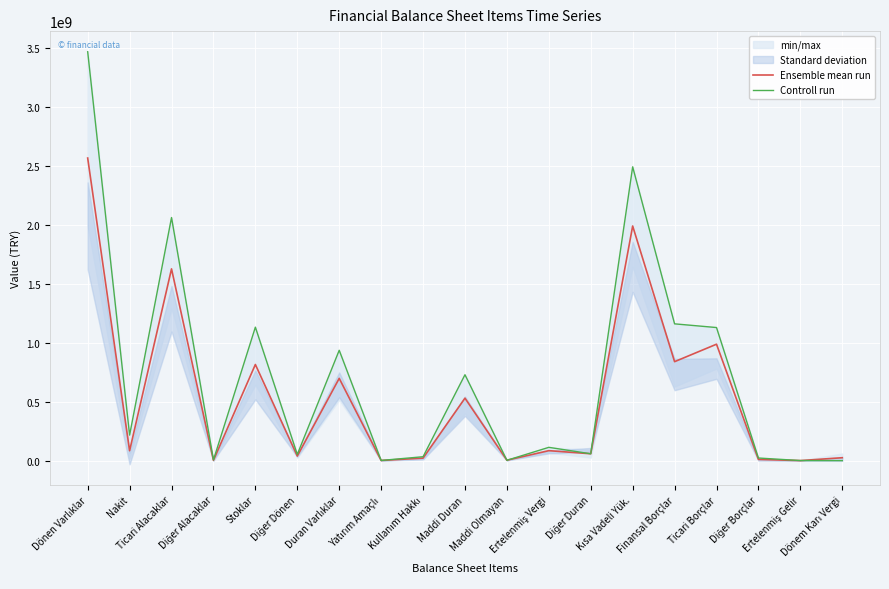

The Controll run series shows 402651.0 at Ertelenmiş Gelir. True or false?

True